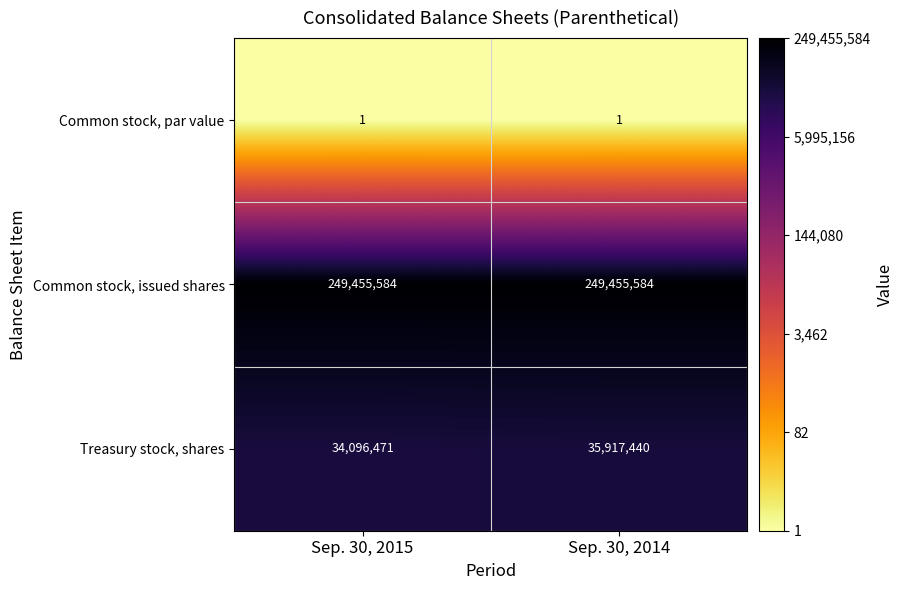

What is the smallest value displayed?

1